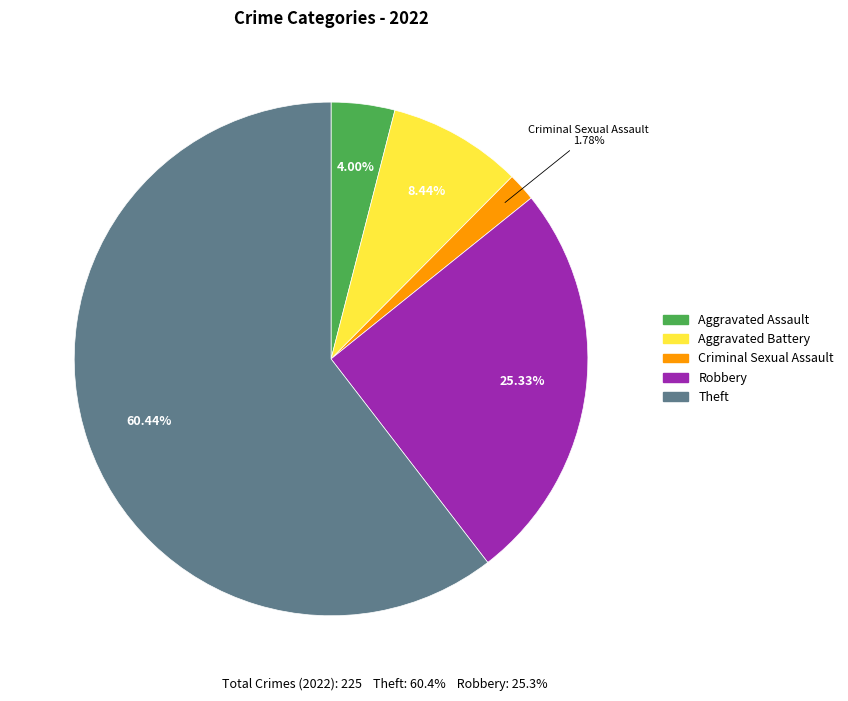

How many segments does this pie chart have?

5